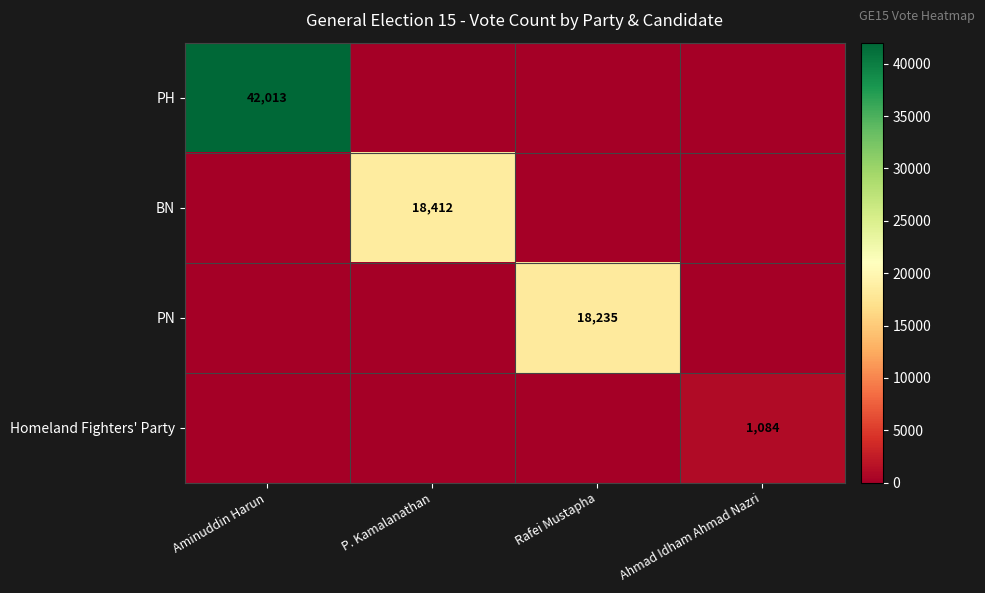

The PH series shows 42013 at Aminuddin Harun. True or false?

True